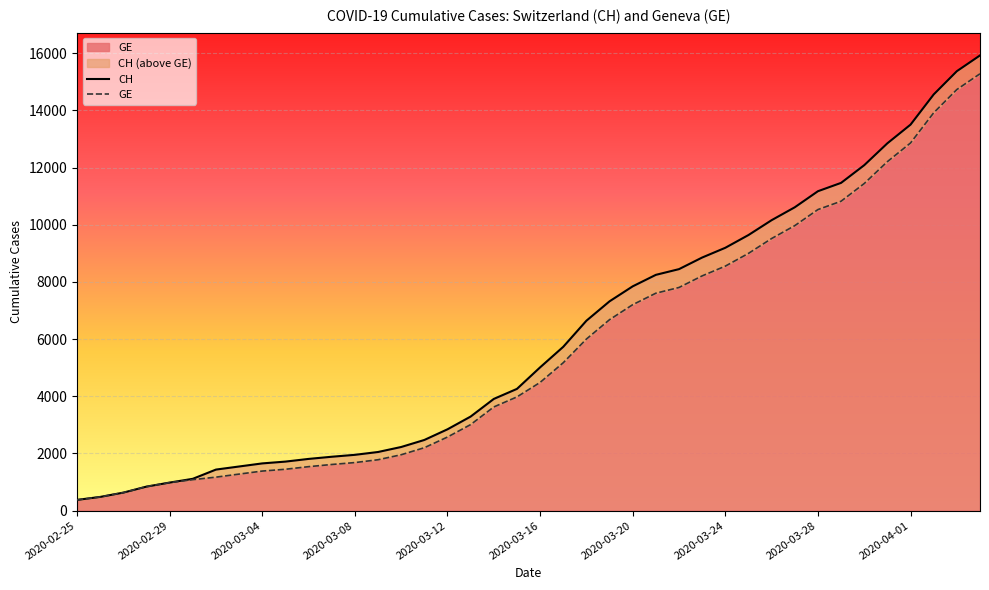

At how many categories does at least one series exceed 680?

37